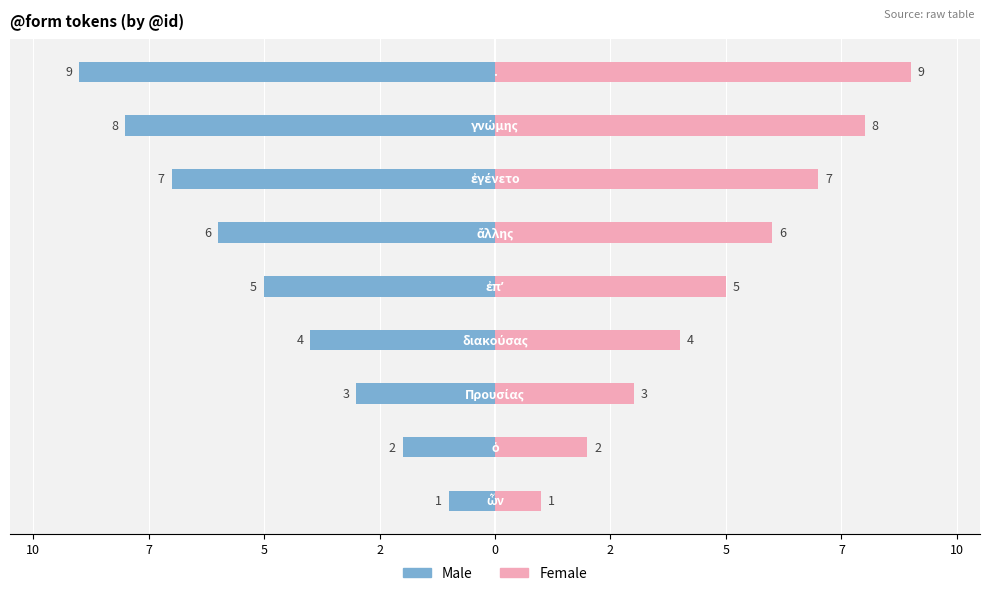

At 5, list the series in order from largest to smallest.

Female, Male